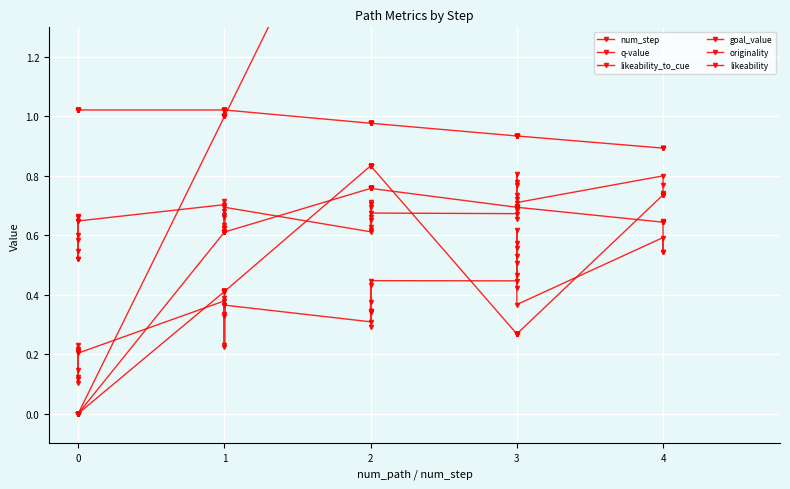

What is the sum of all num_step values?

70.0